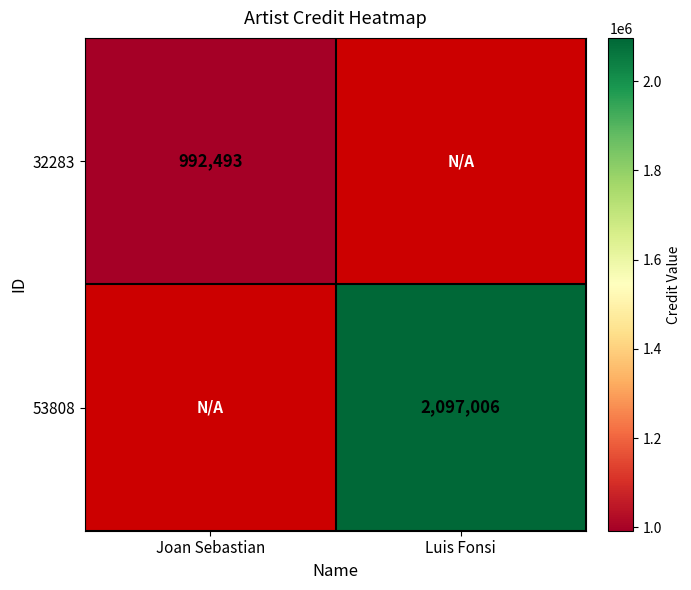

How many series are shown in this chart?

2